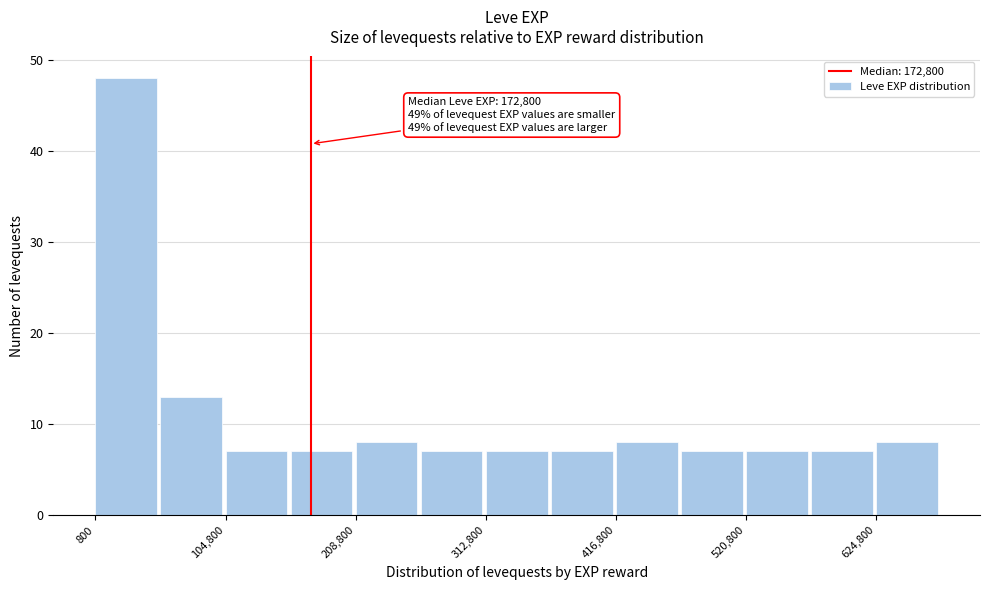

Around what value on the x-axis is the tallest bar? Give the approximate position of its centre, as read against the axis.

20000